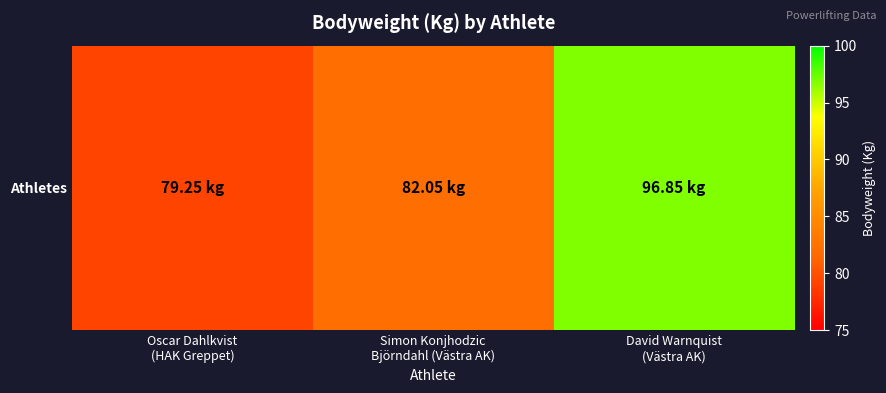

How many series are shown in this chart?

1